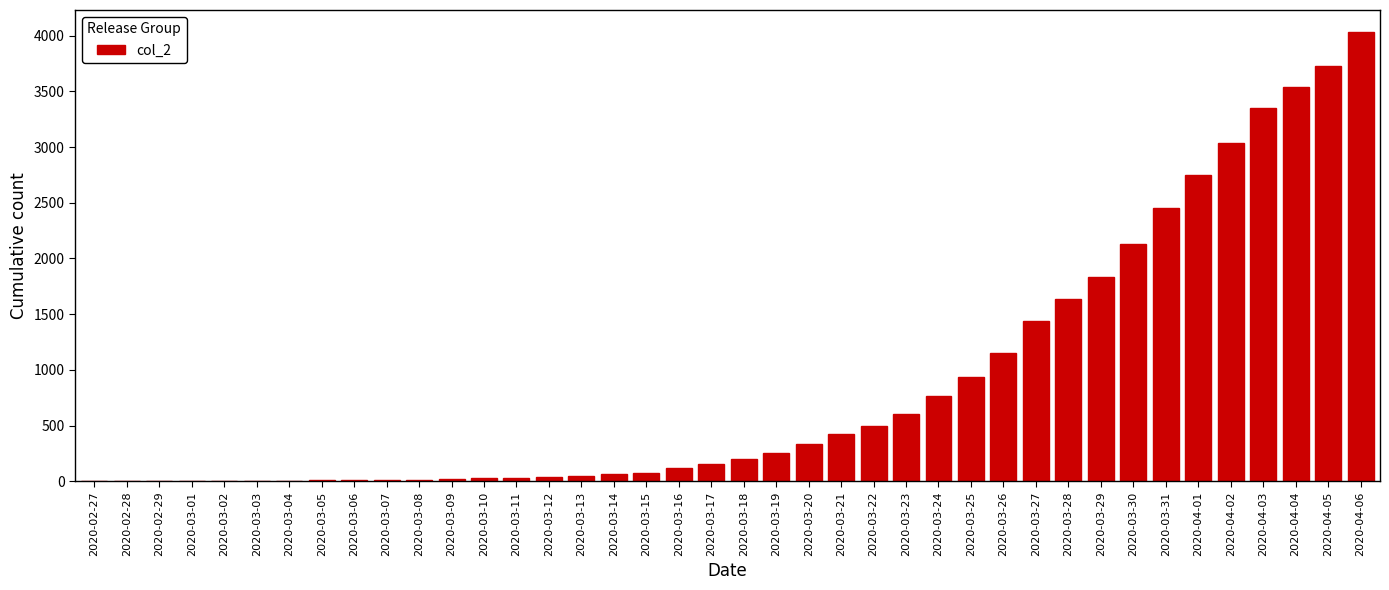

The value at 2020-04-06 is 4028. True or false?

True